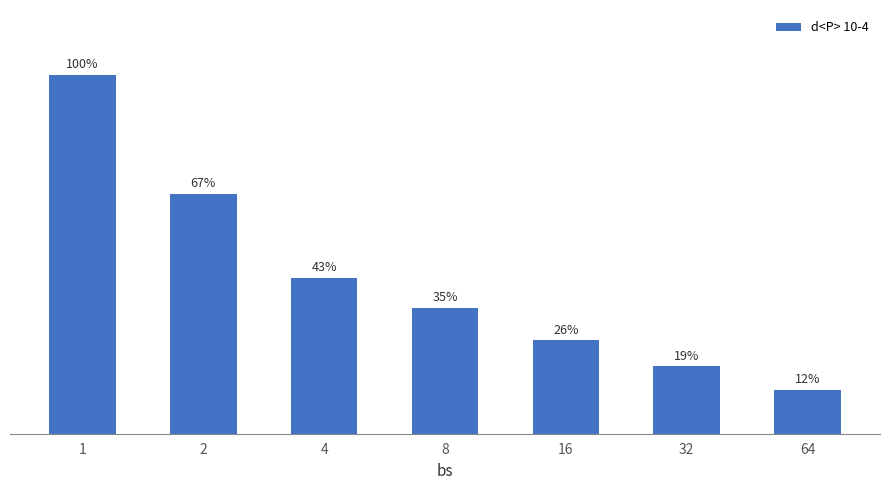

The chart shows a value of 0.8 at 64. True or false?

False